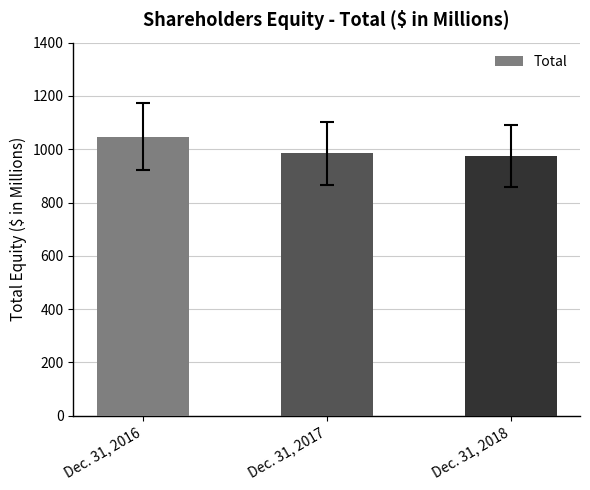

List the labels in order of value, largest first.

Dec. 31, 2016, Dec. 31, 2017, Dec. 31, 2018